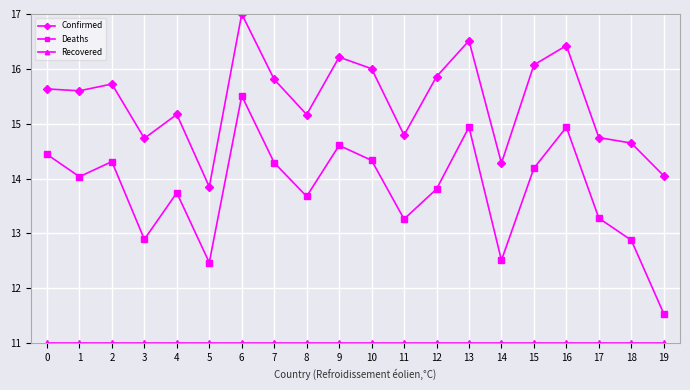

What is the average value of the Deaths series?

13.8